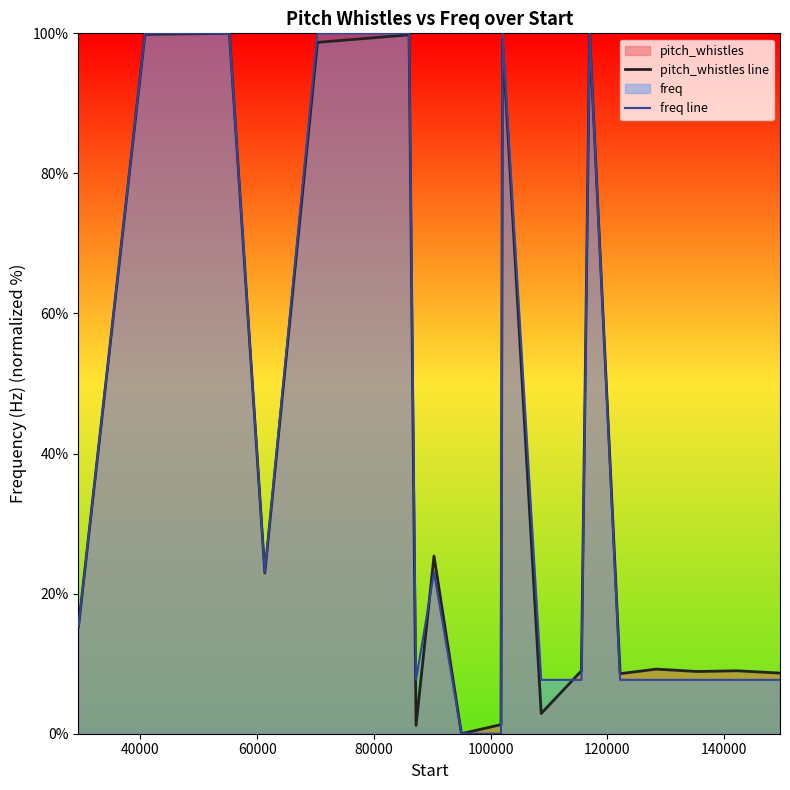

What is the difference between the second highest and minimum values in the pitch_whistles line series?

99.9